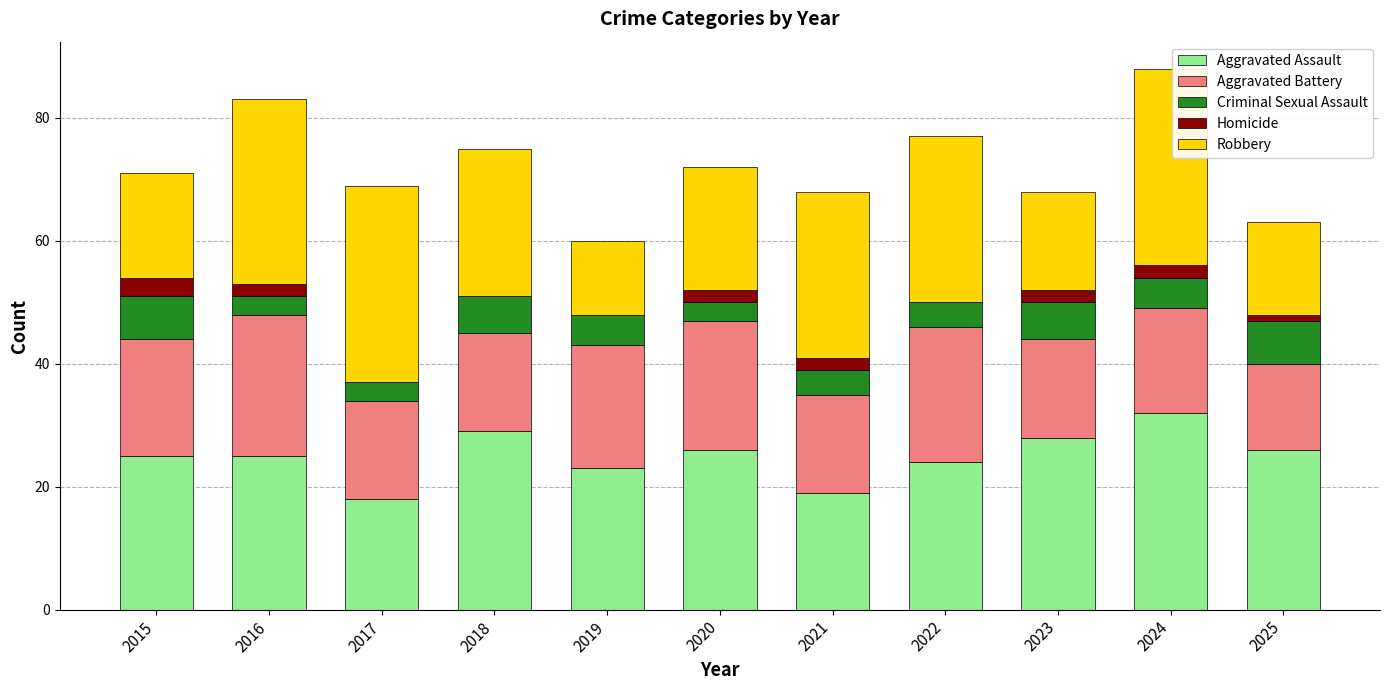

What is the total value across all series at 2016?

83